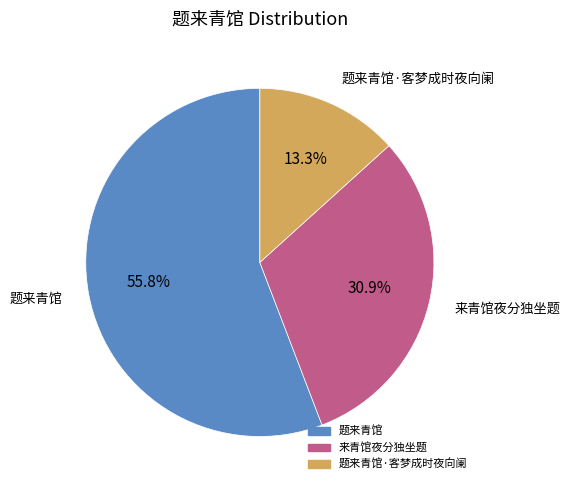

Is there a majority slice in this chart?

Yes